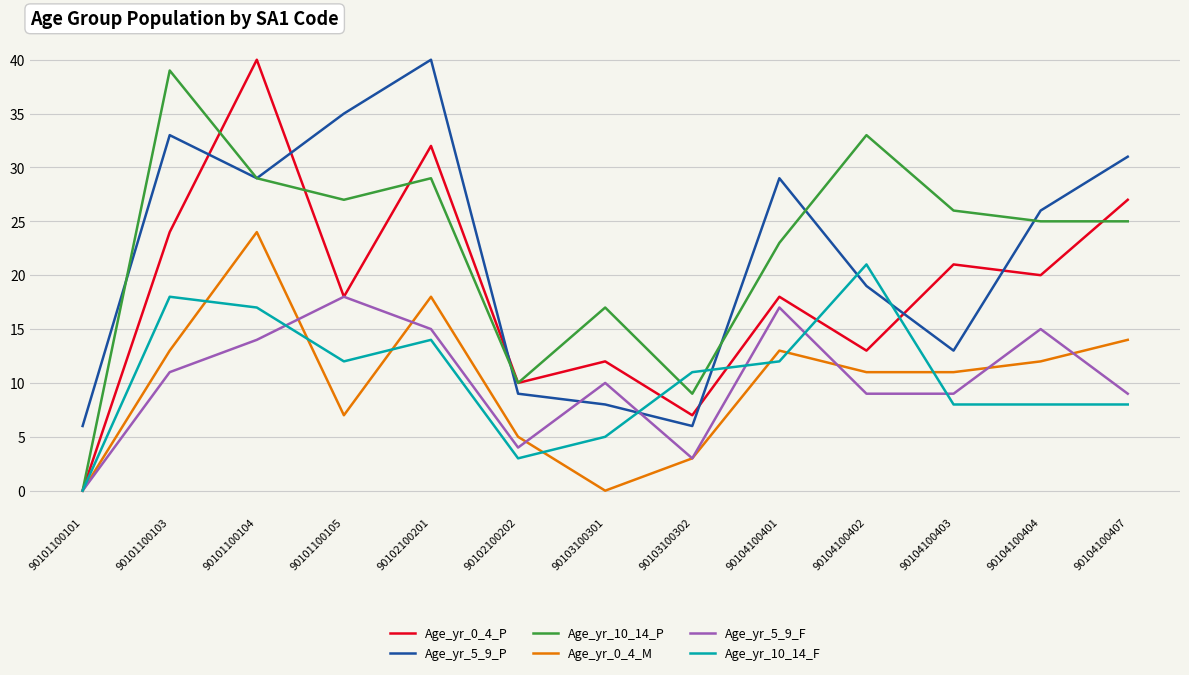

What is the total value across all series at 90104100403?

88